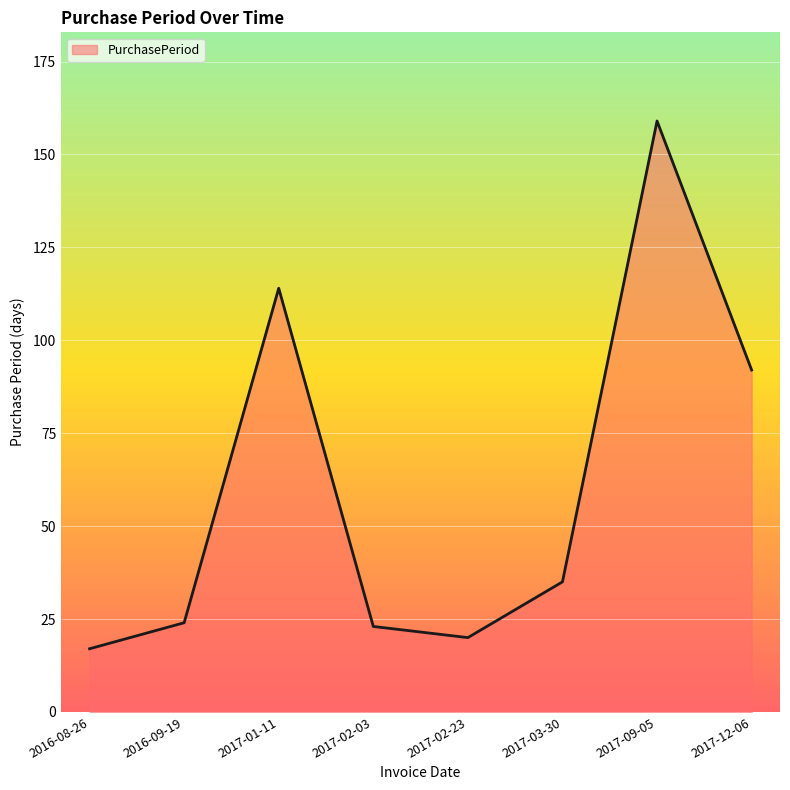

Is it true that the value at 2017-01-11 is 114?

True